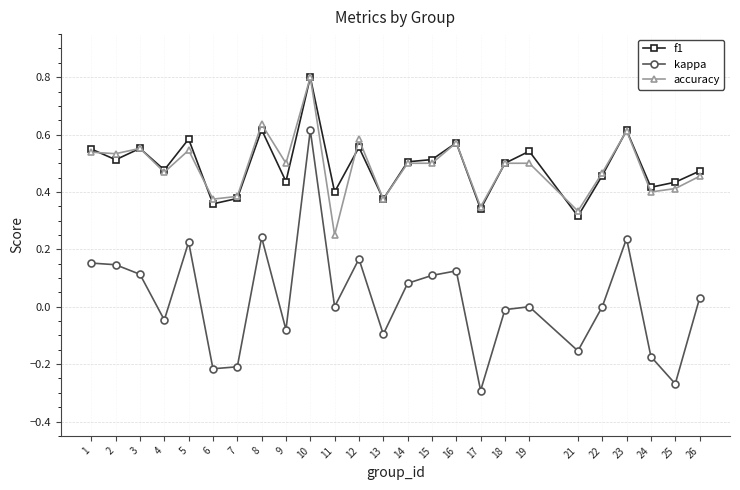

Which series has the largest range (max minus min)?

kappa